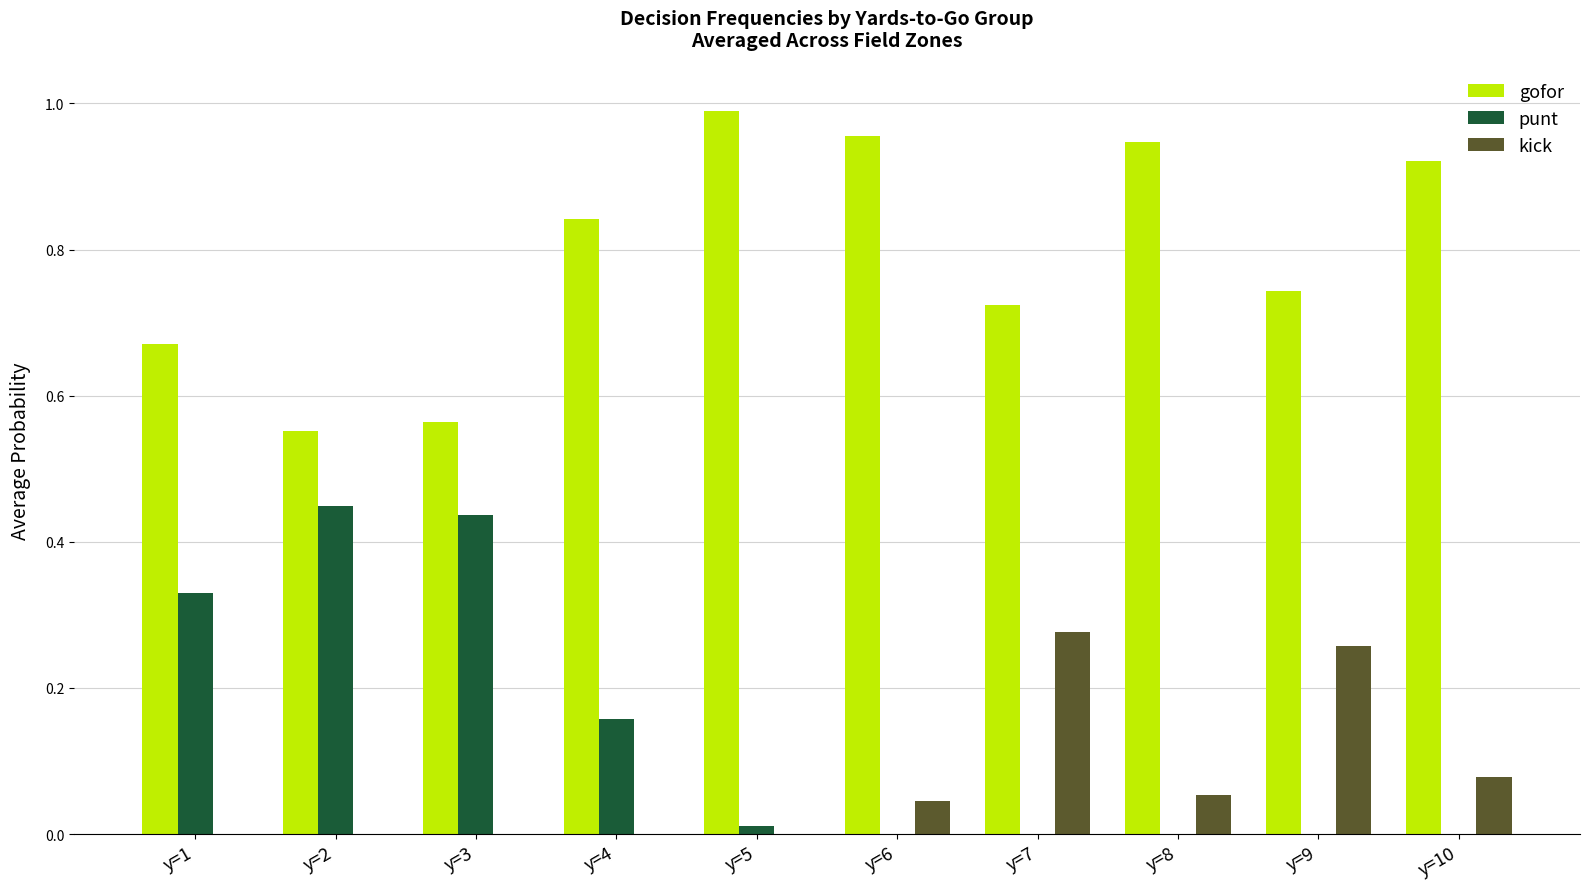

What is the sum of all punt values?

1.4